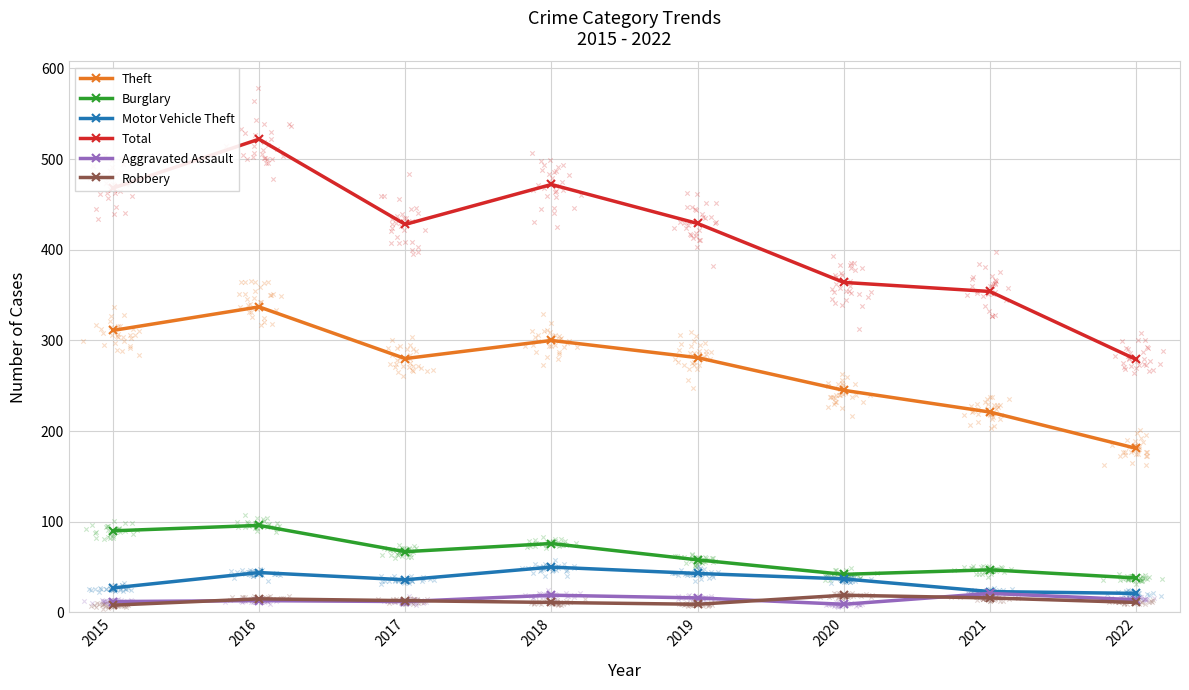

At which category is the sum across all series the highest?

2016